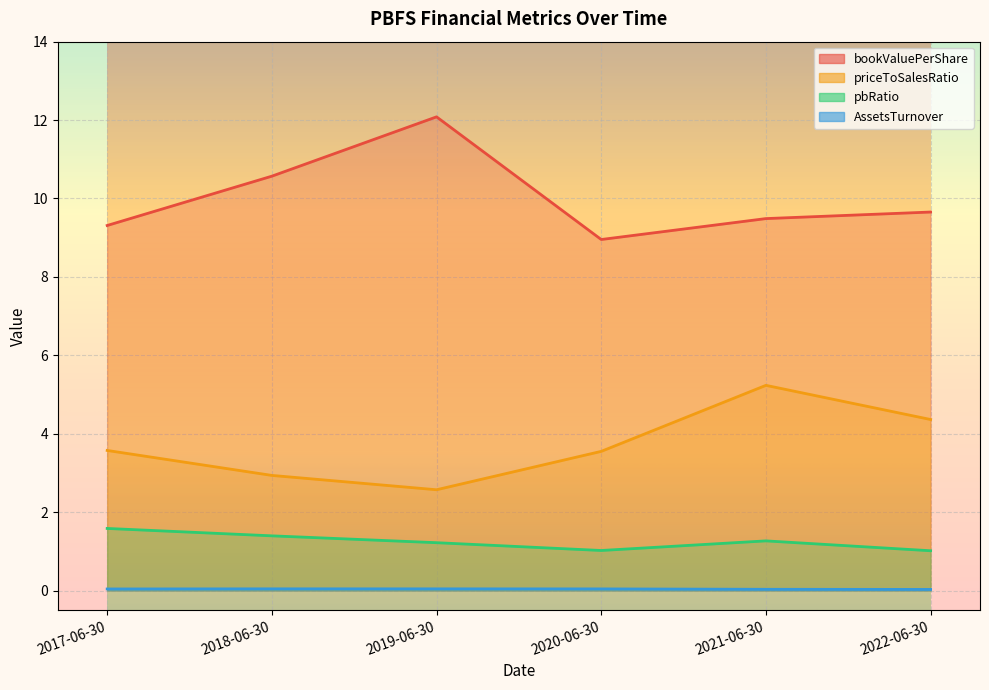

What is the difference between the bookValuePerShare values at 2017-06-30 and 2020-06-30?

0.4